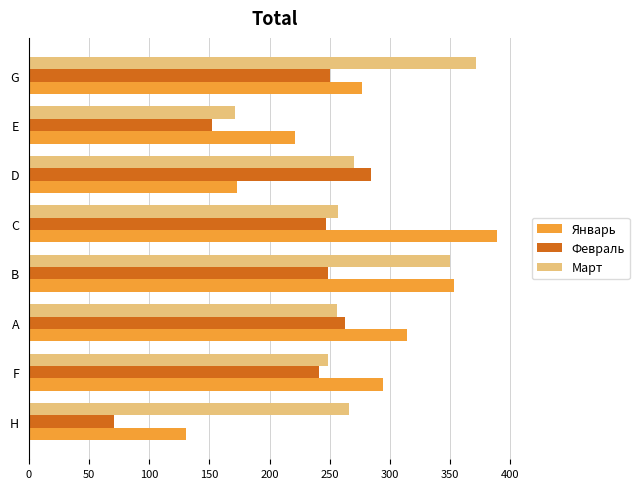

List the labels in order of Январь value, largest first.

C, B, A, F, G, E, D, H